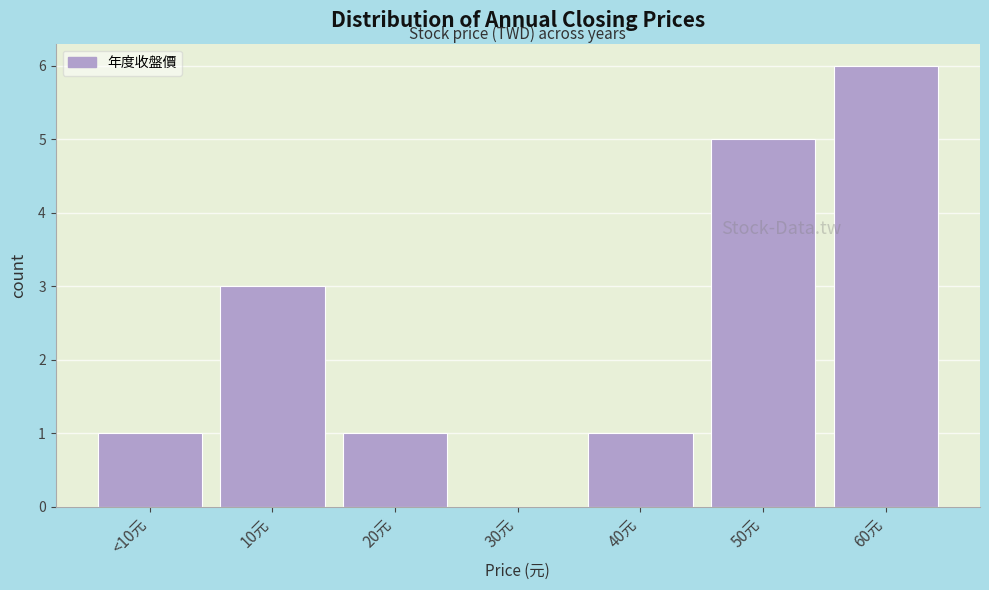

Reading left to right, what are all the values shown in this chart?

<10元=1	10元=3	20元=1	30元=0	40元=1	50元=5	60元=6